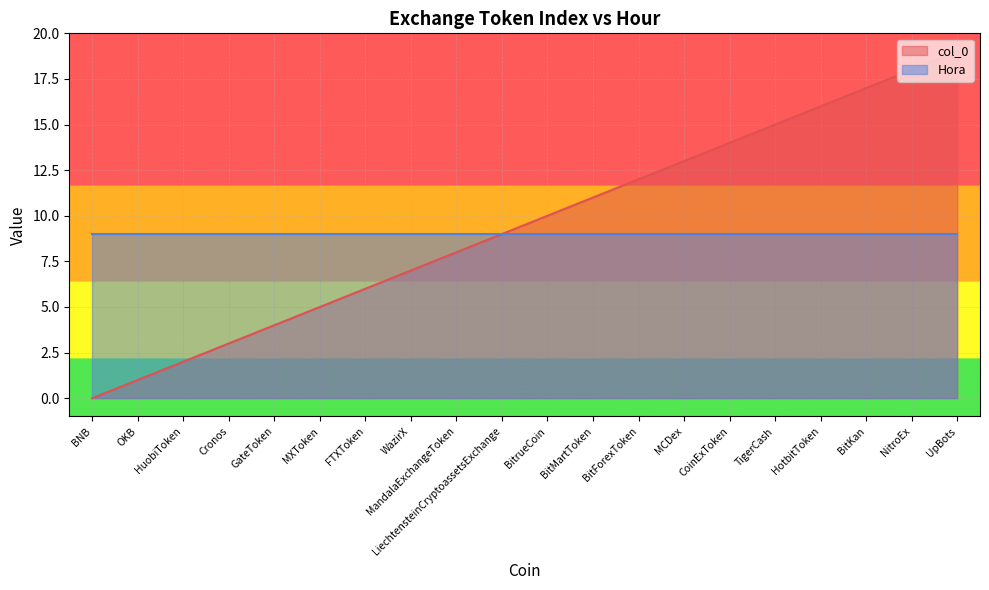

How many lines are shown in the chart?

2